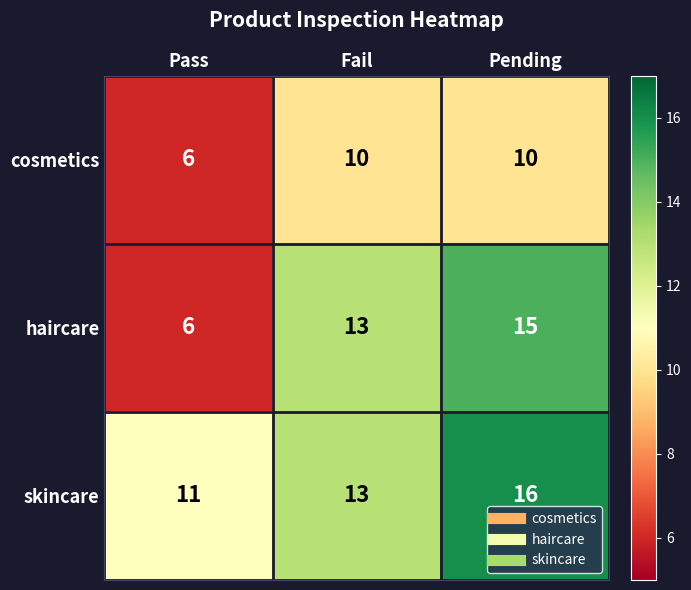

What is the average value of the haircare series?

11